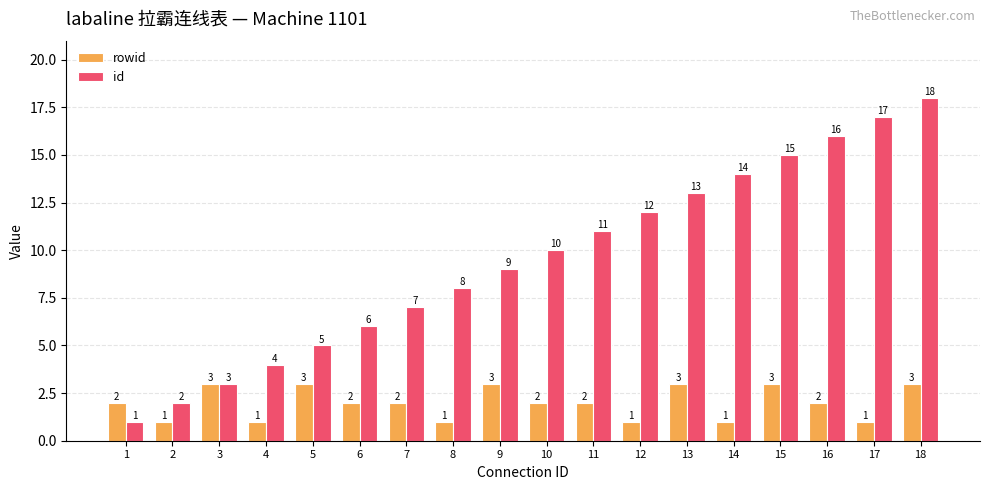

Reading right to left, list all the values displayed in this chart.

rowid: 3	1	2	3	1	3	1	2	2	3	1	2	2	3	1	3	1	2
id: 18	17	16	15	14	13	12	11	10	9	8	7	6	5	4	3	2	1